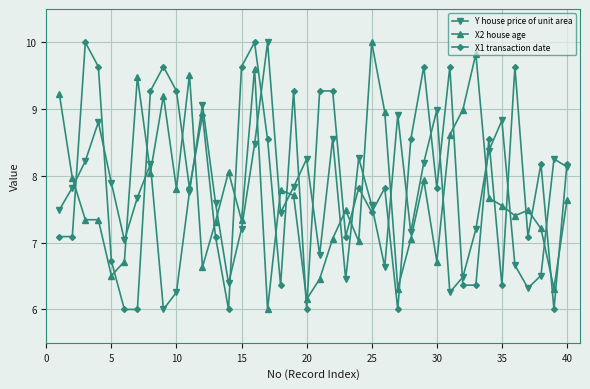

True or false: Y house price of unit area and X2 house age intersect in this chart.

True